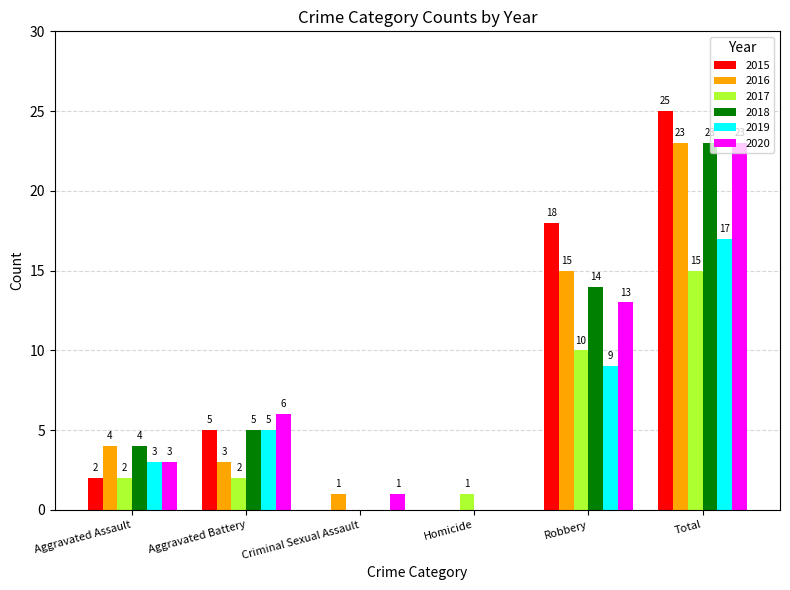

What is the sum of the 2016 values at Robbery and Homicide?

15